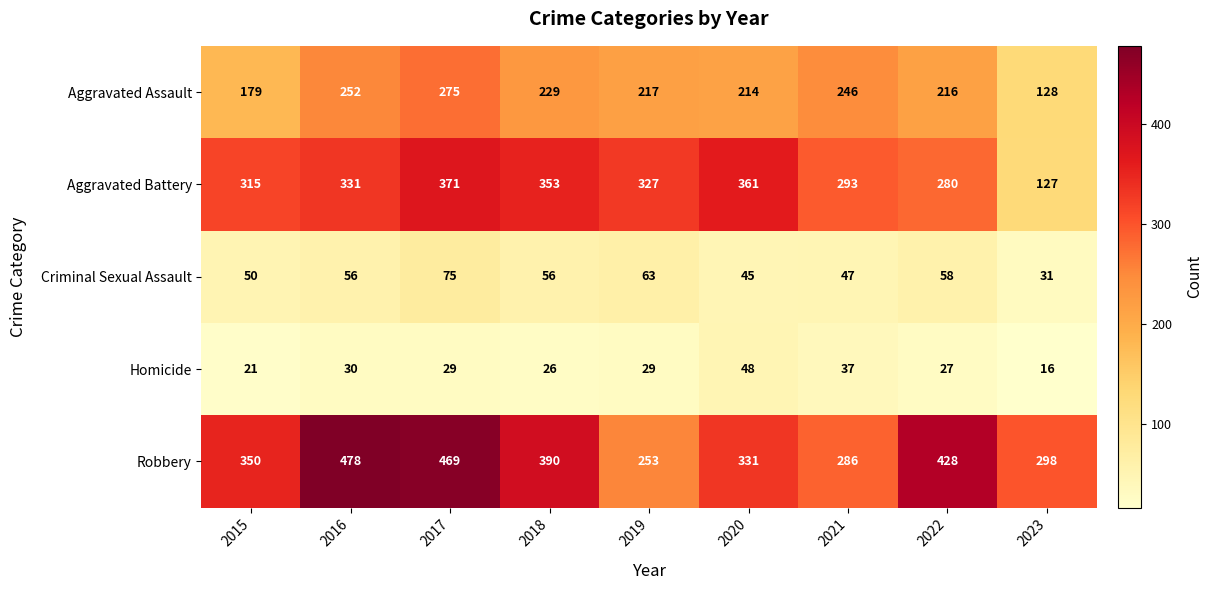

How many data points in Criminal Sexual Assault are less than 56?

4